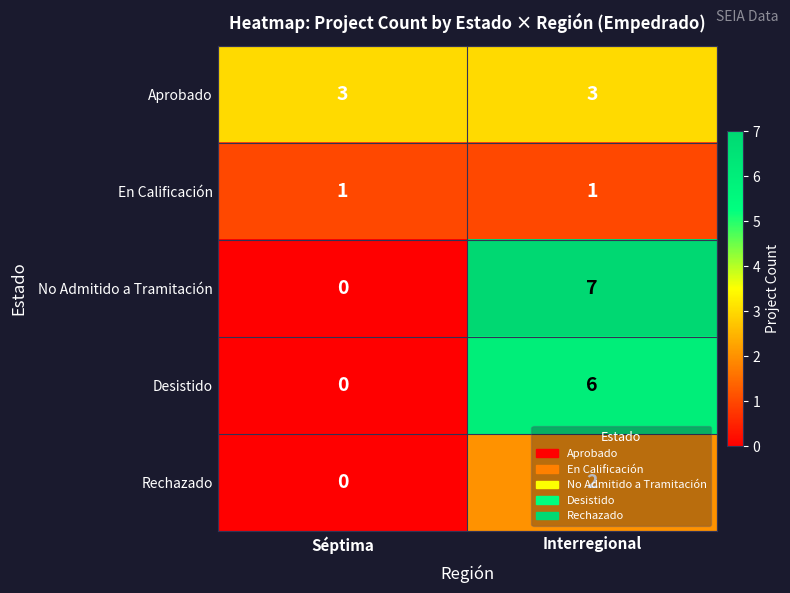

At which category does the chart reach its minimum across all series?

Séptima